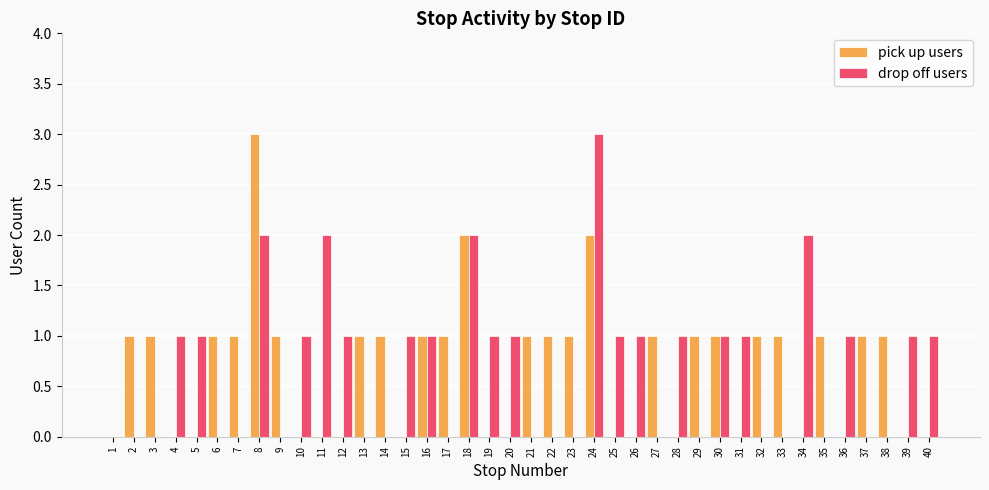

Is the value of pick up users at 6 greater than the value of drop off users at 7?

Yes